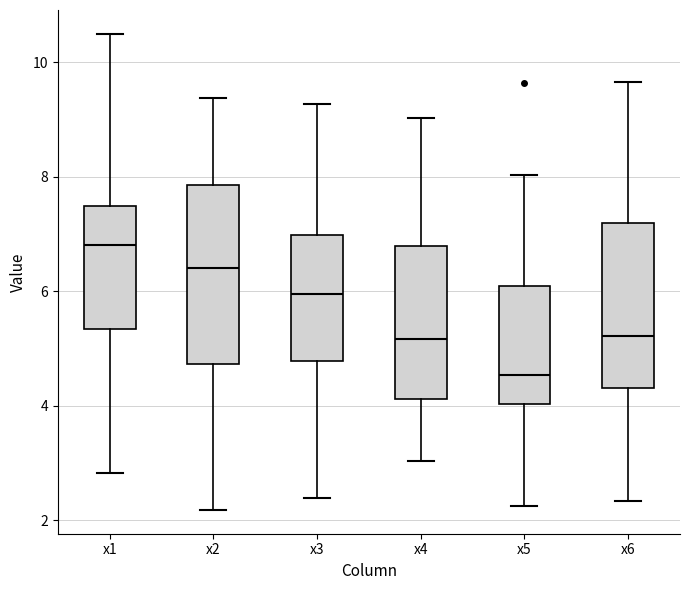

Reading left to right, transcribe this box plot: for each box, give where its median line is, the range the box spans, and where its two whiskers end, as read against the y-axis. The values are not printed on the chart, so give them approximately, as read against the axis.

x1: median 6.8, box 5.4 to 7.4, whiskers 2.8 to 10.4
x2: median 6.4, box 4.8 to 7.8, whiskers 2.2 to 9.4
x3: median 6.0, box 4.8 to 7.0, whiskers 2.4 to 9.2
x4: median 5.2, box 4.2 to 6.8, whiskers 3.0 to 9.0
x5: median 4.6, box 4.0 to 6.0, whiskers 2.2 to 8.0
x6: median 5.2, box 4.4 to 7.2, whiskers 2.4 to 9.6